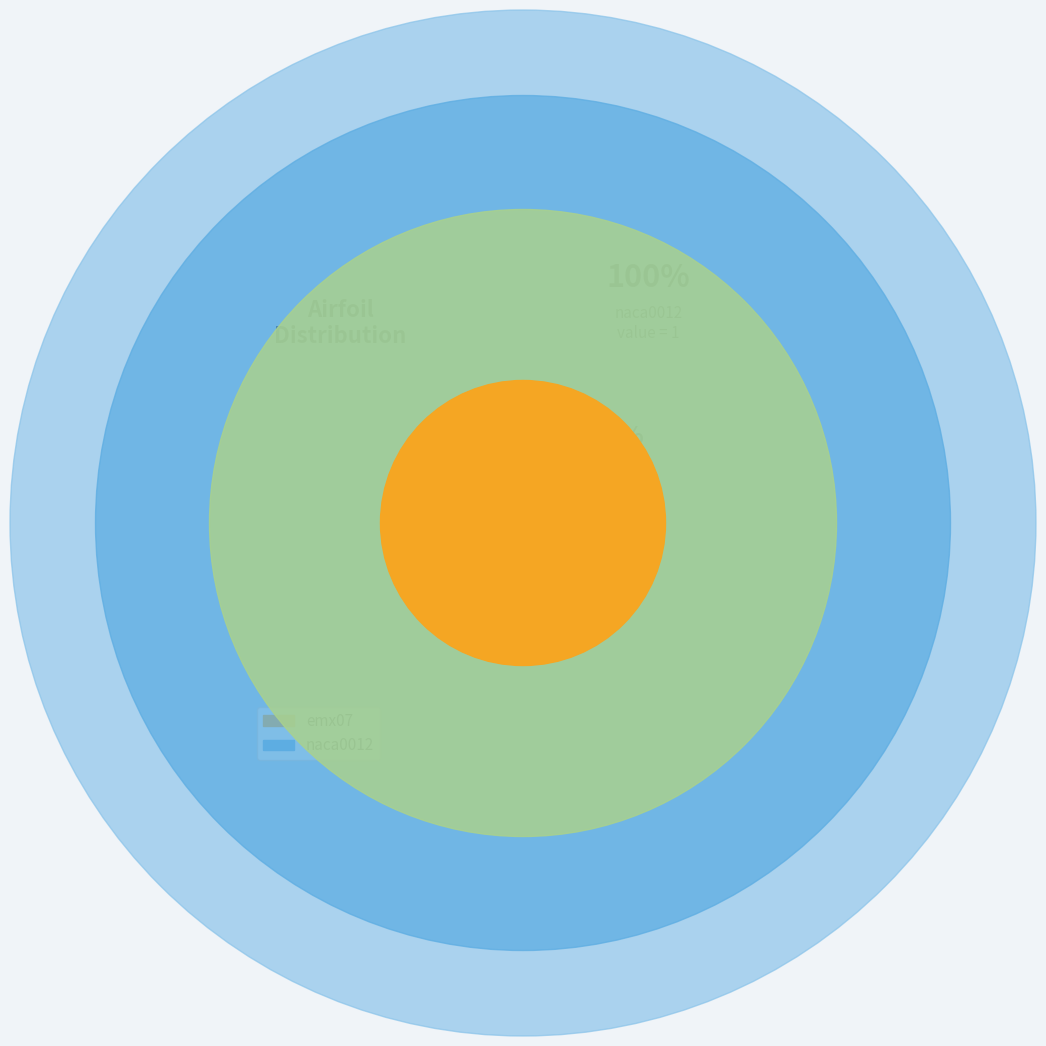

Which category has the biggest portion of the pie?

naca0012